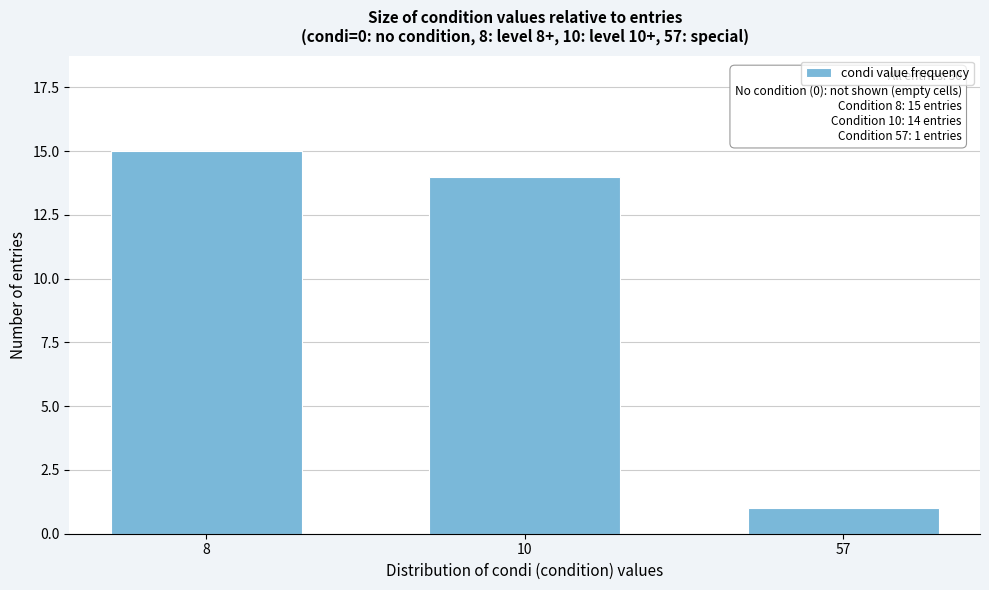

Reading left to right, what are all the values shown in this chart?

15	14	1